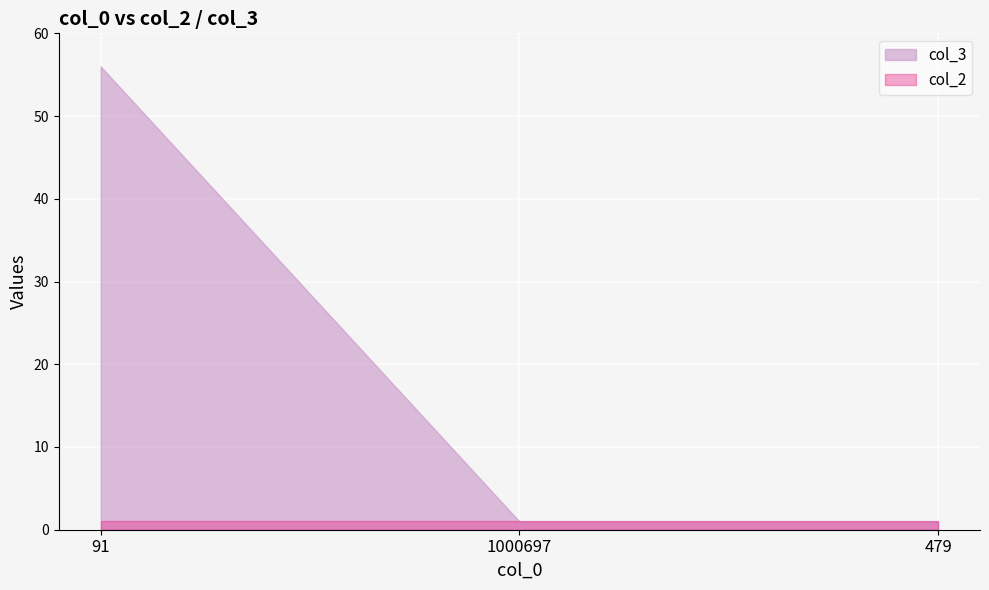

How many positive values does the col_3 series have?

1